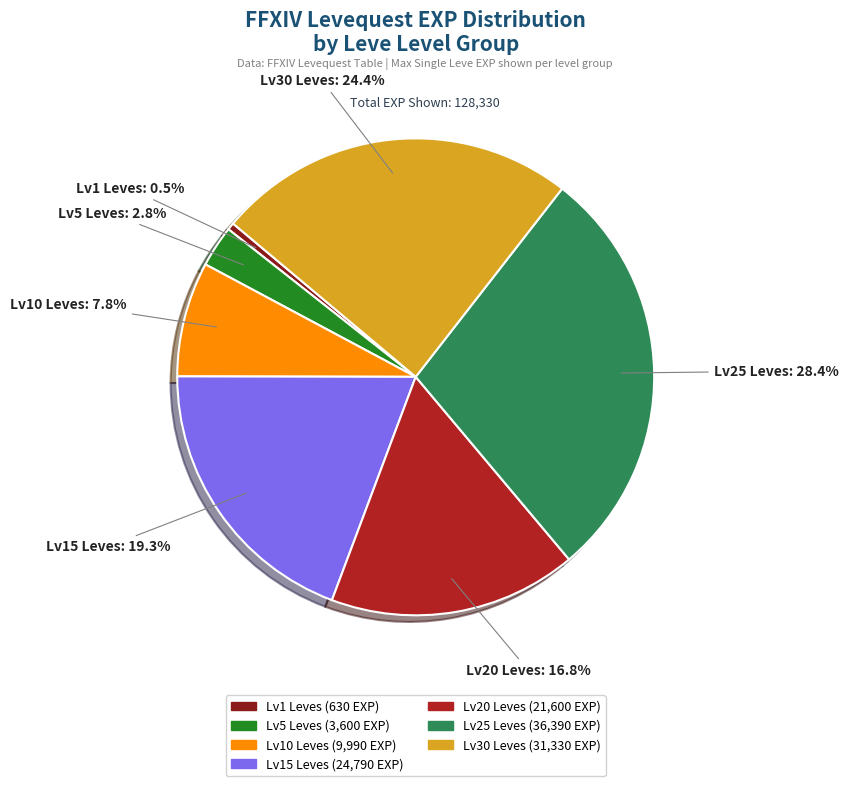

Is there a majority slice in this chart?

No